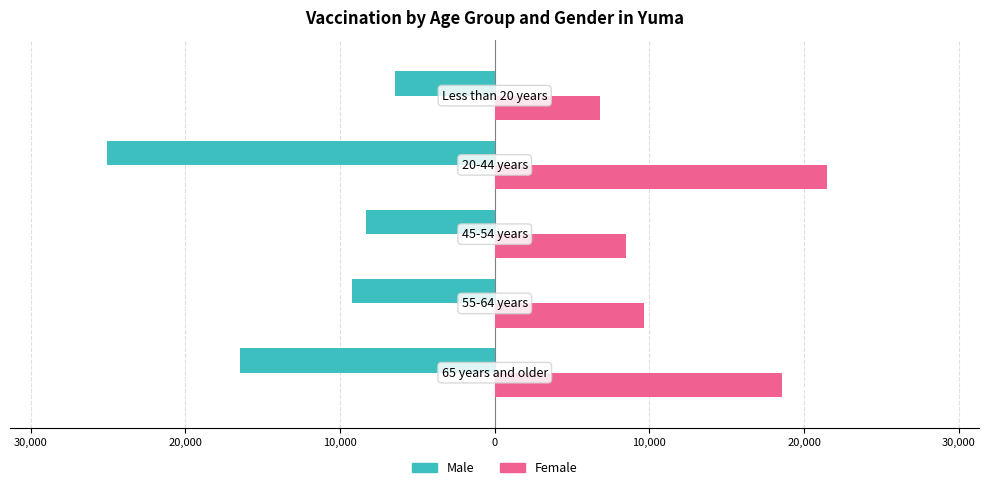

What are all the series names shown in the legend?

Male, Female